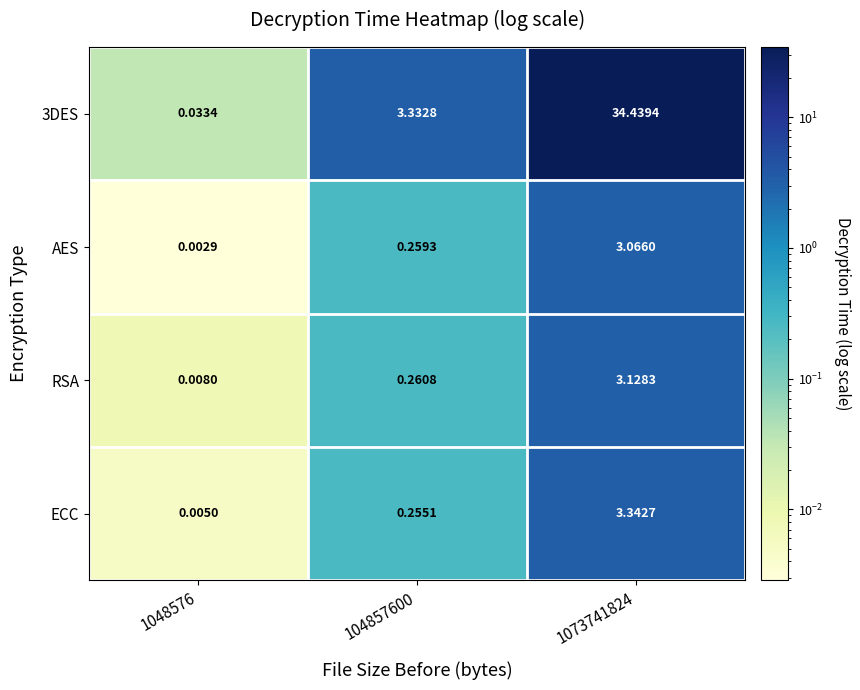

Count the number of data series in this chart.

4